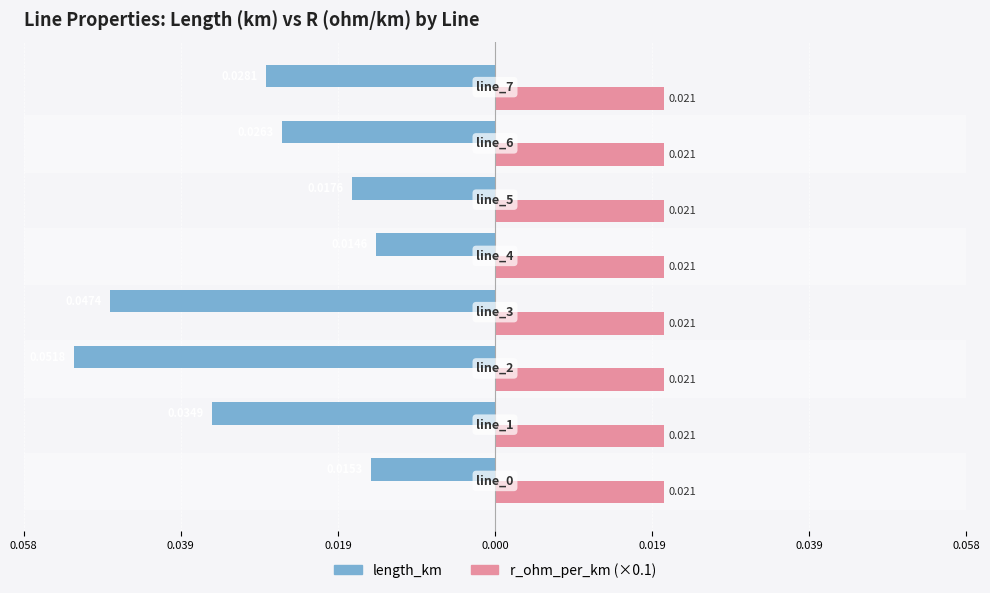

What are all the series names shown in the legend?

length_km, r_ohm_per_km (×0.1)